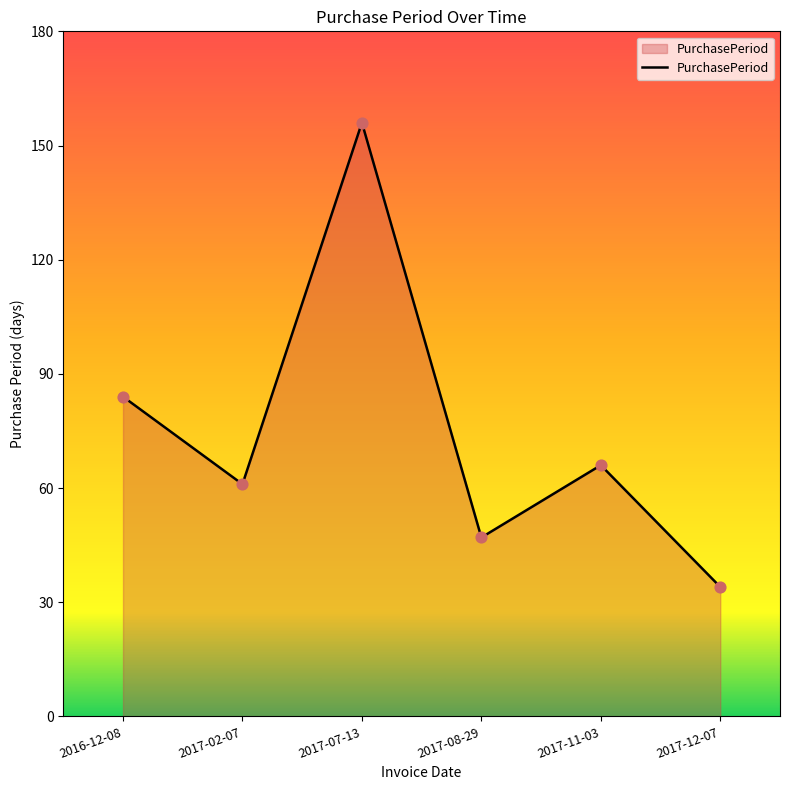

Approximately how many times larger is the value at 2016-12-08 compared to 2017-07-13?

0.5